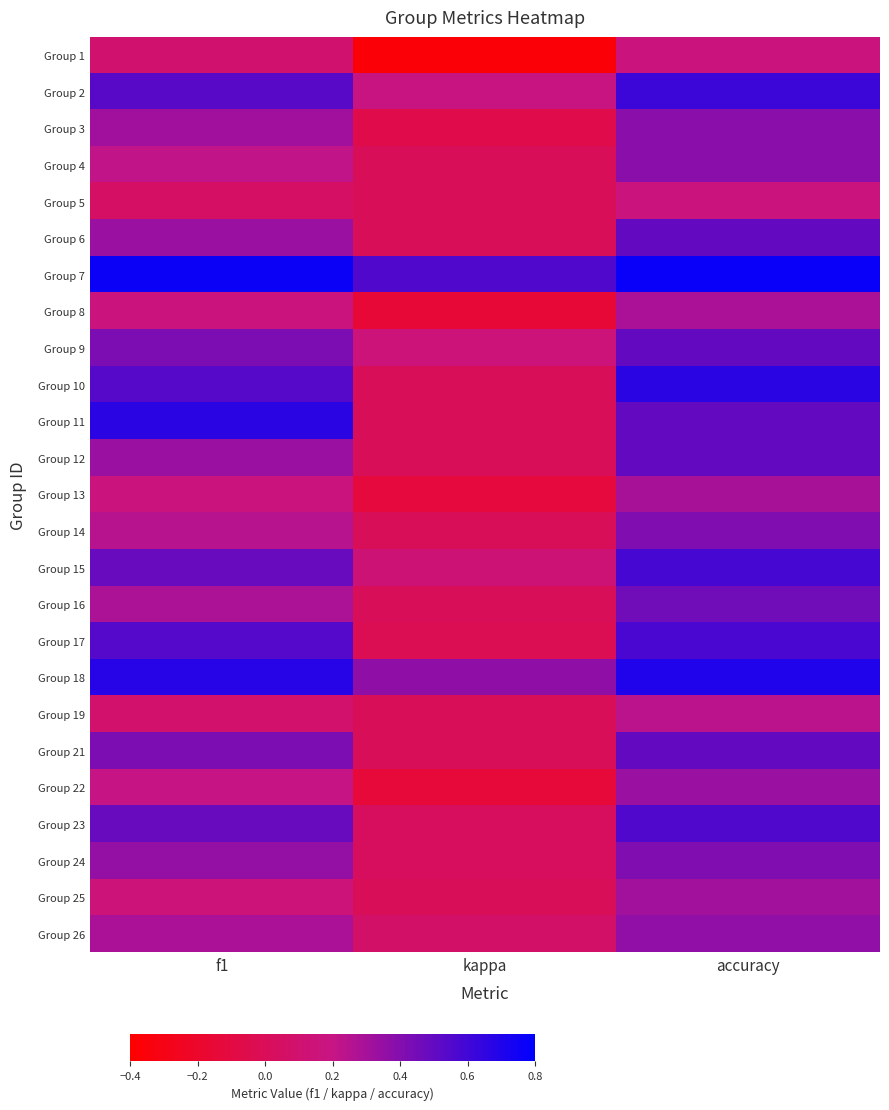

At how many categories does at least one series exceed 0?

3